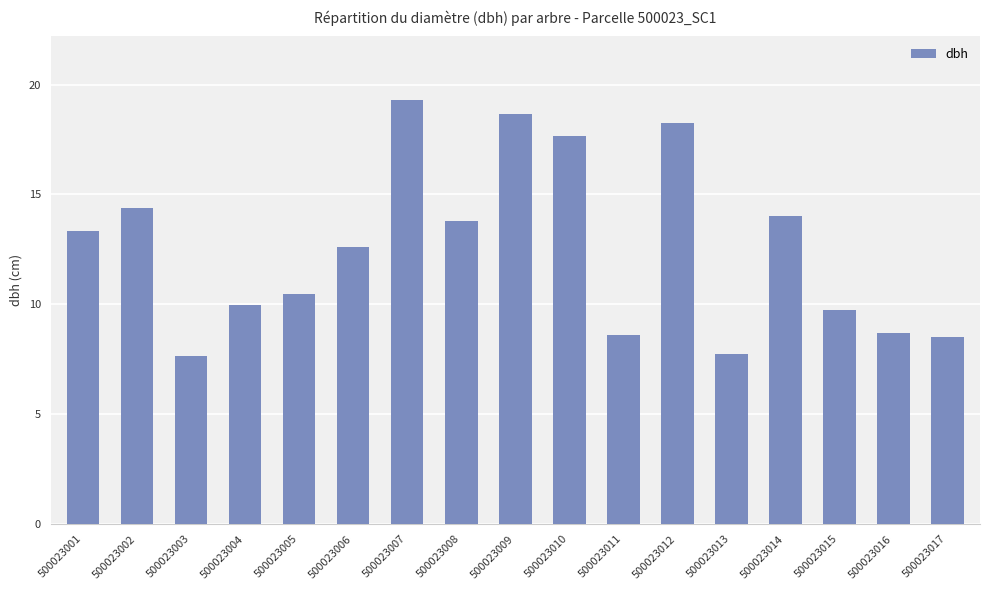

How many series are shown in this chart?

1